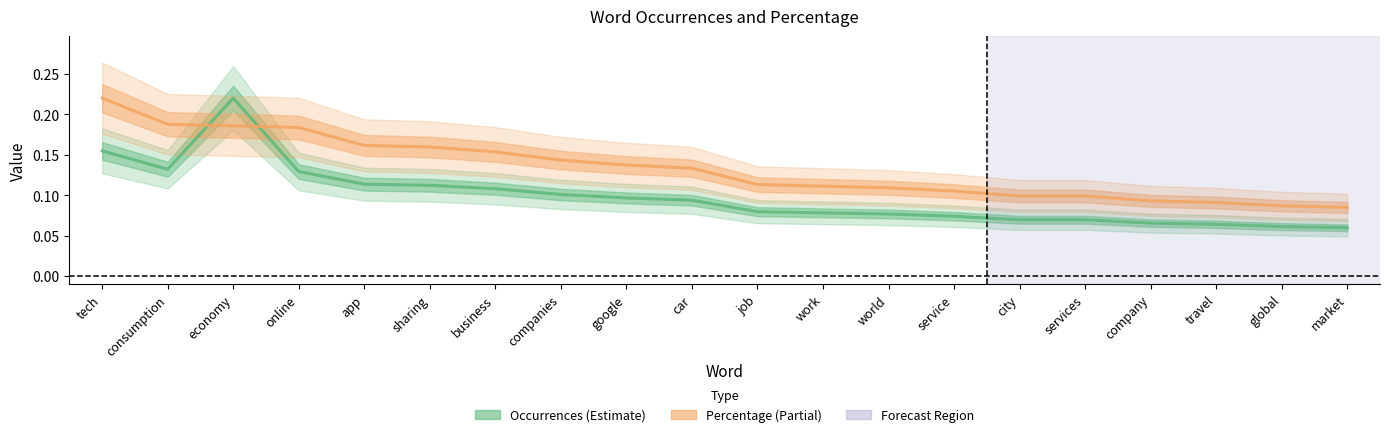

What is the label of the 19th point from the right?

consumption